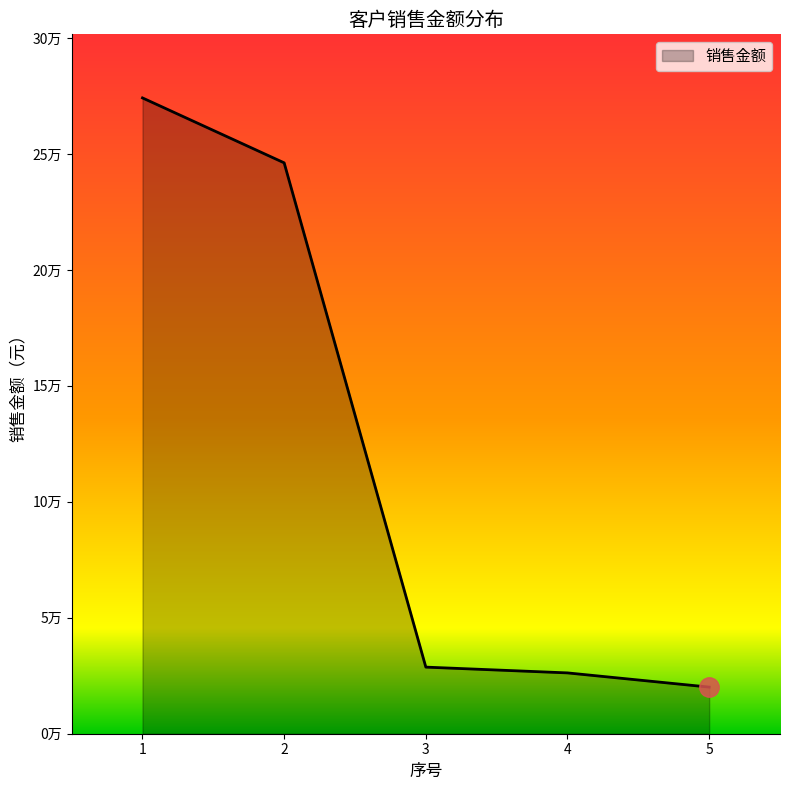

Where is the data nearest to the value 147125?

2